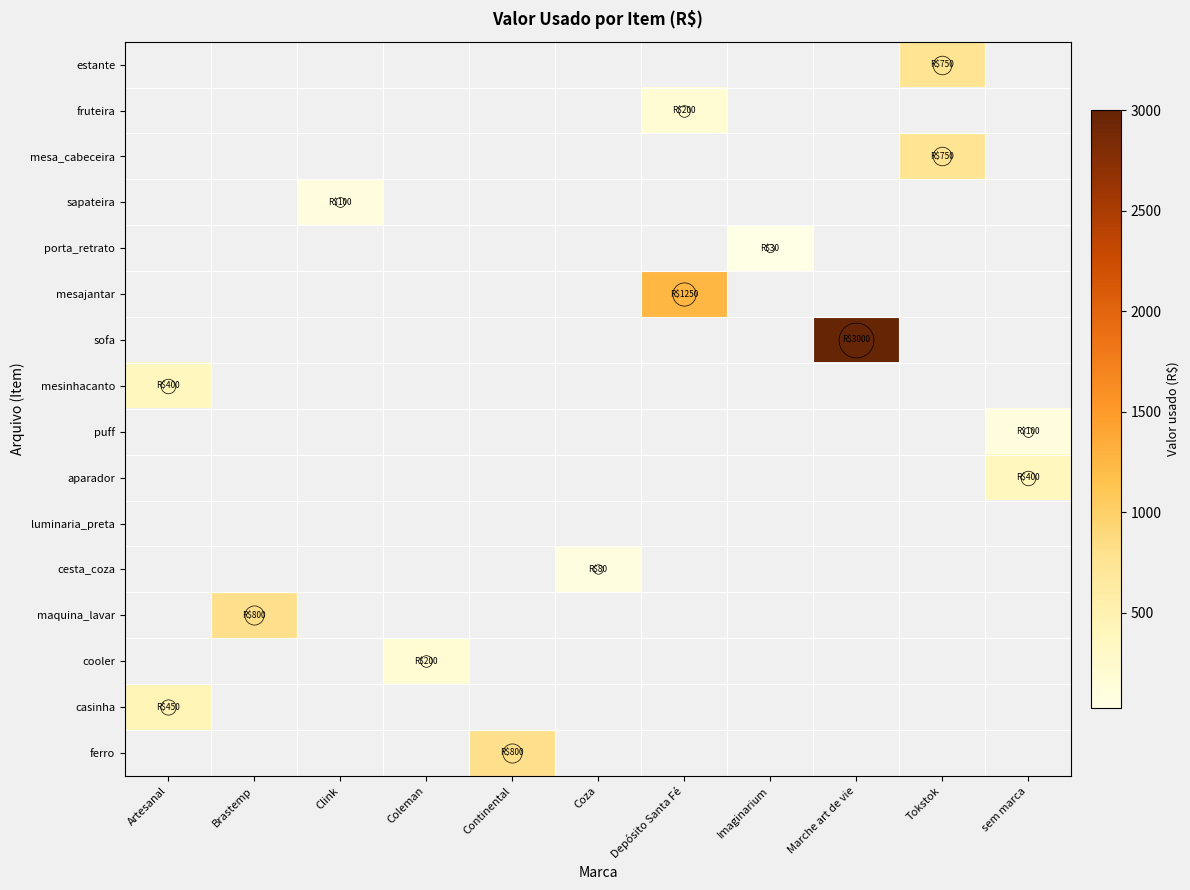

List the series in order of their peak value, lowest first.

estante, fruteira, mesa_cabeceira, sapateira, porta_retrato, mesajantar, sofa, mesinhacanto, puff, aparador, luminaria_preta, cesta_coza, maquina_lavar, cooler, casinha, ferro